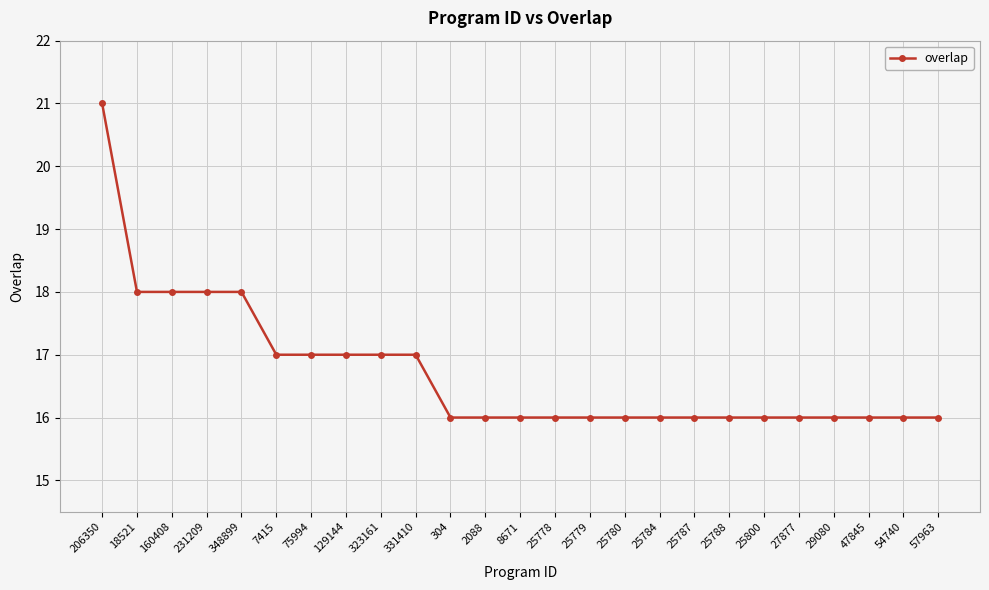

What is the minimum value shown in the chart?

16